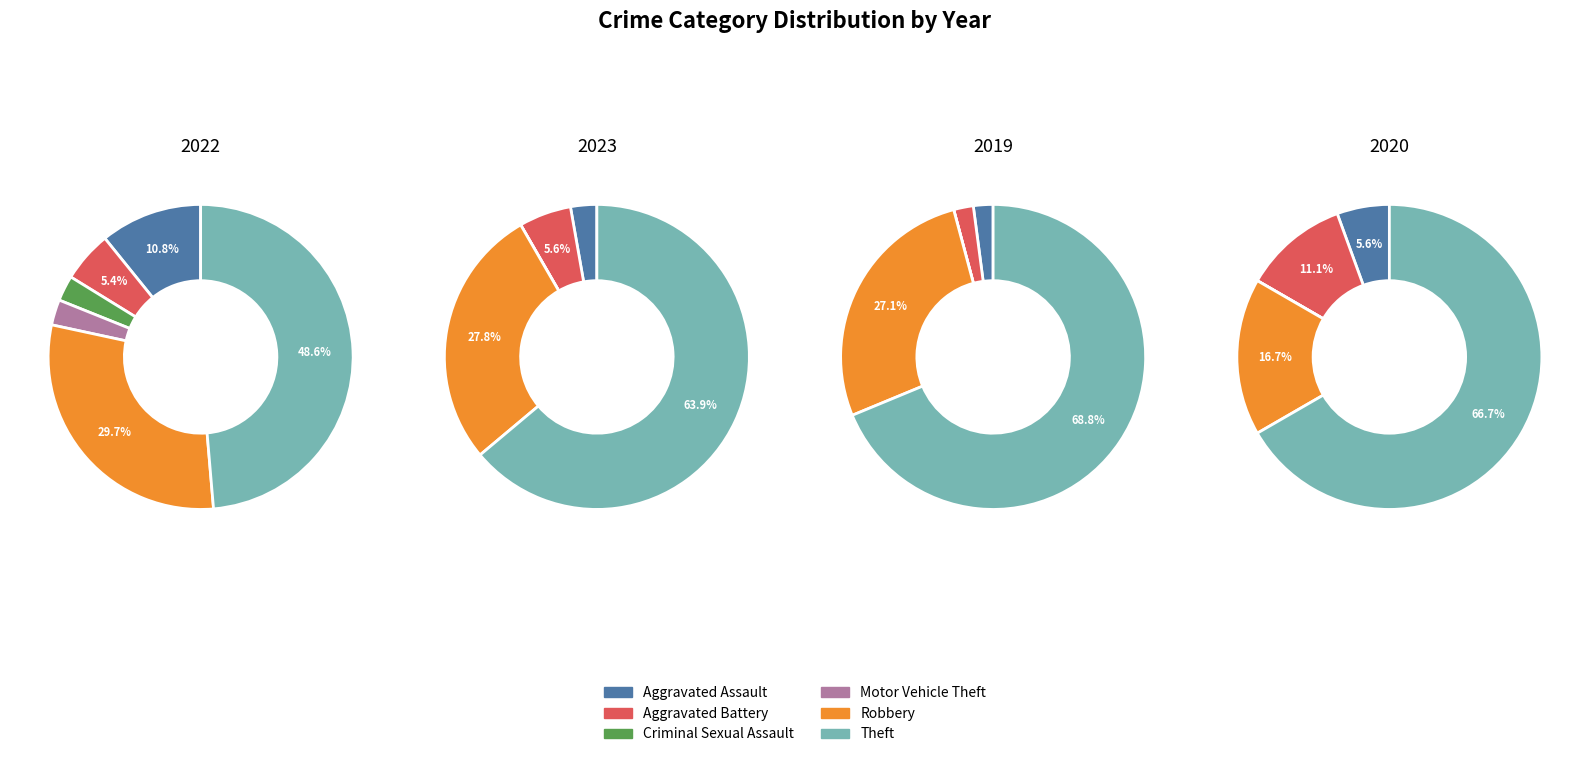

How much of the chart is everything except 5?

51.4%